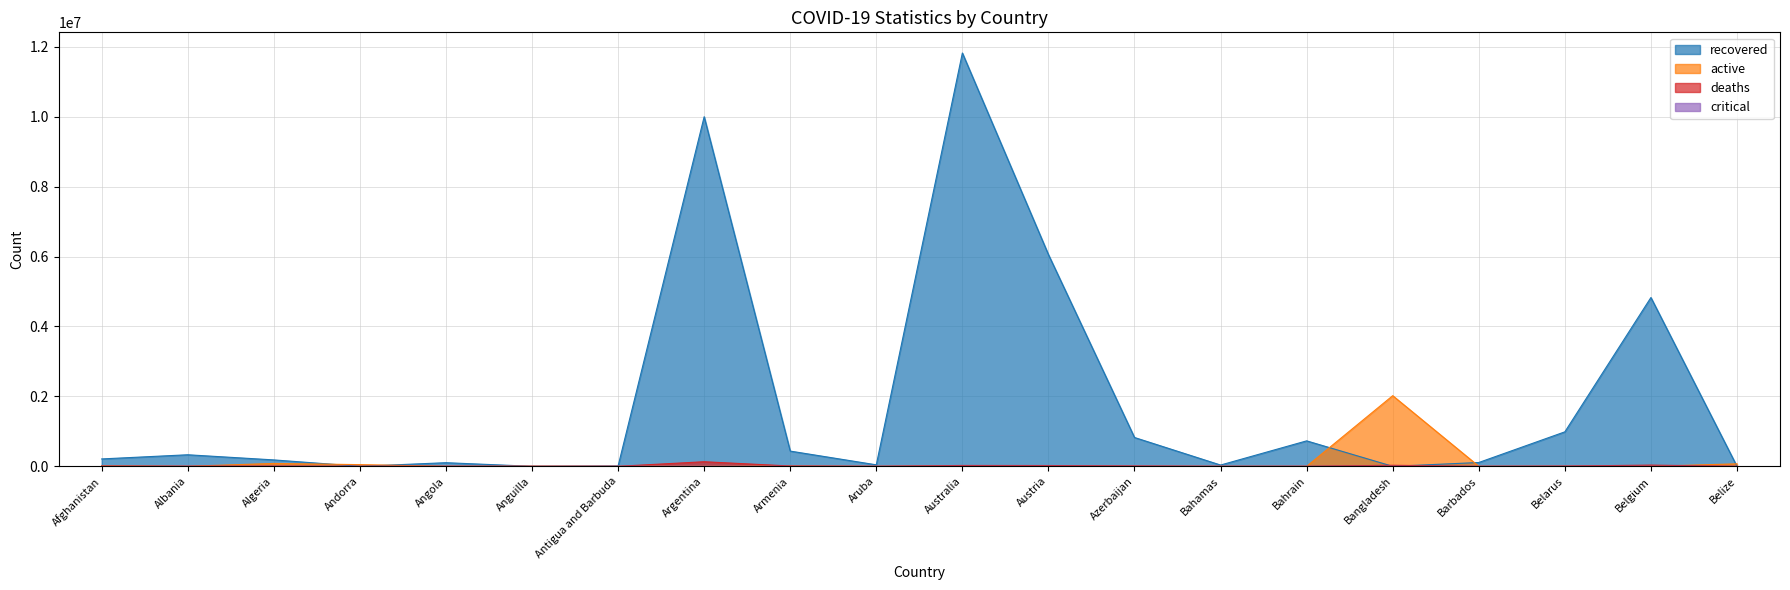

True or false: active has more than 1 points higher than both neighbors.

True